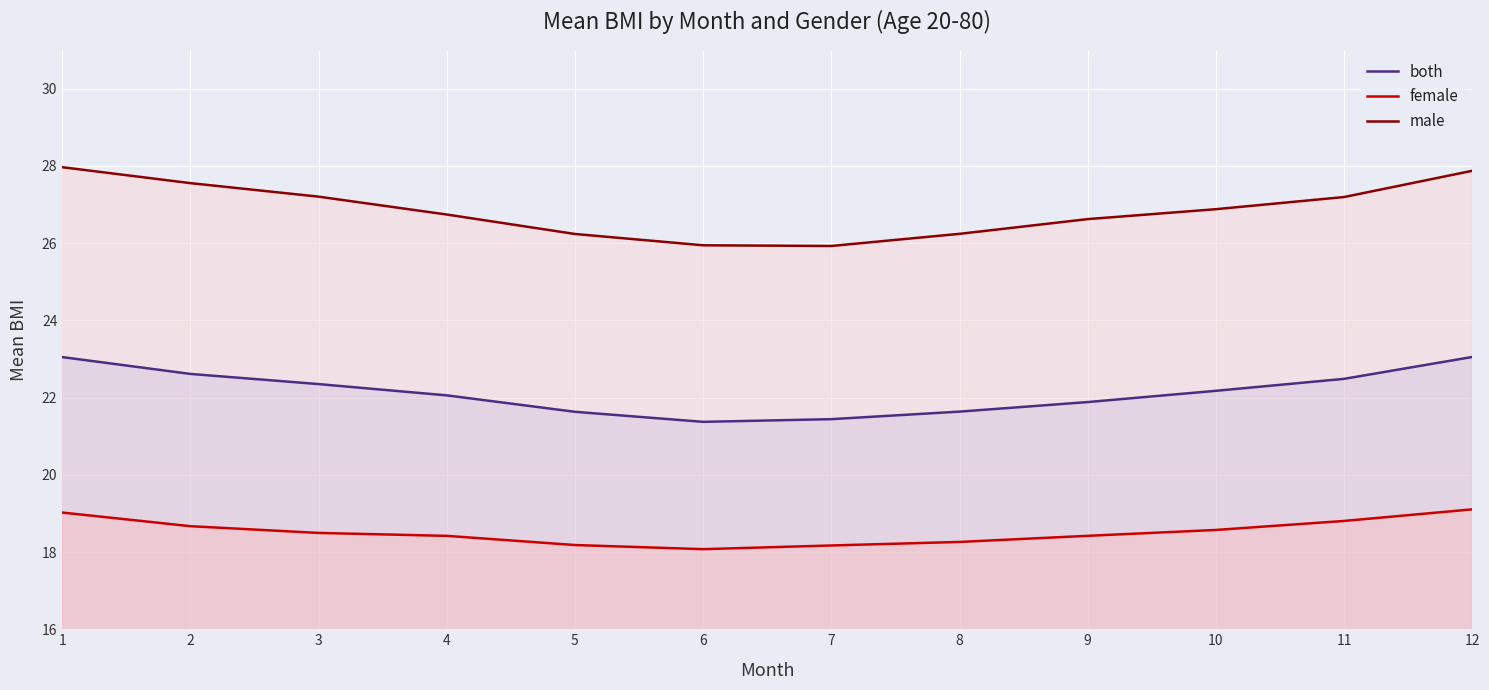

True or false: female has more than 2 interior local peaks.

False